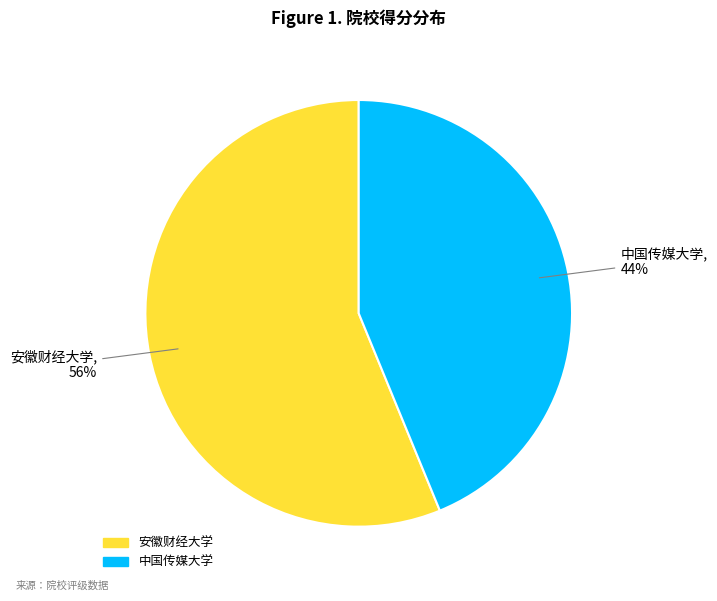

How many slices are in this pie chart?

2